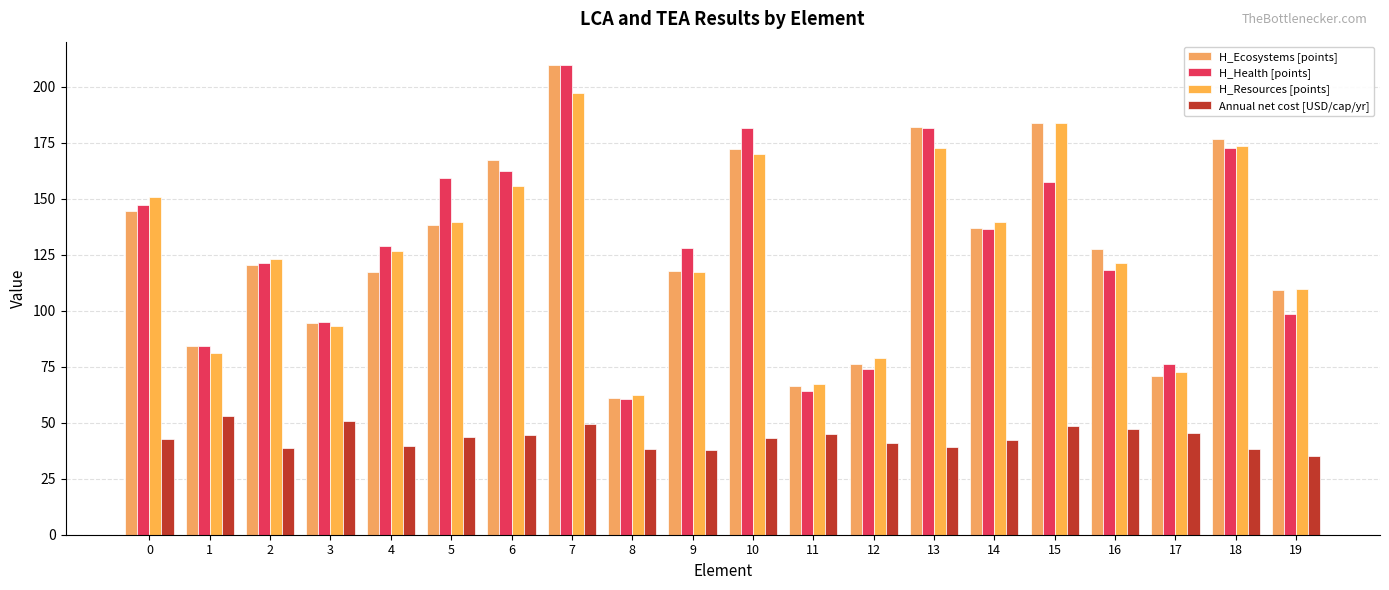

What is the difference between the maximum and minimum values in the H_Resources [points] series?

134.6